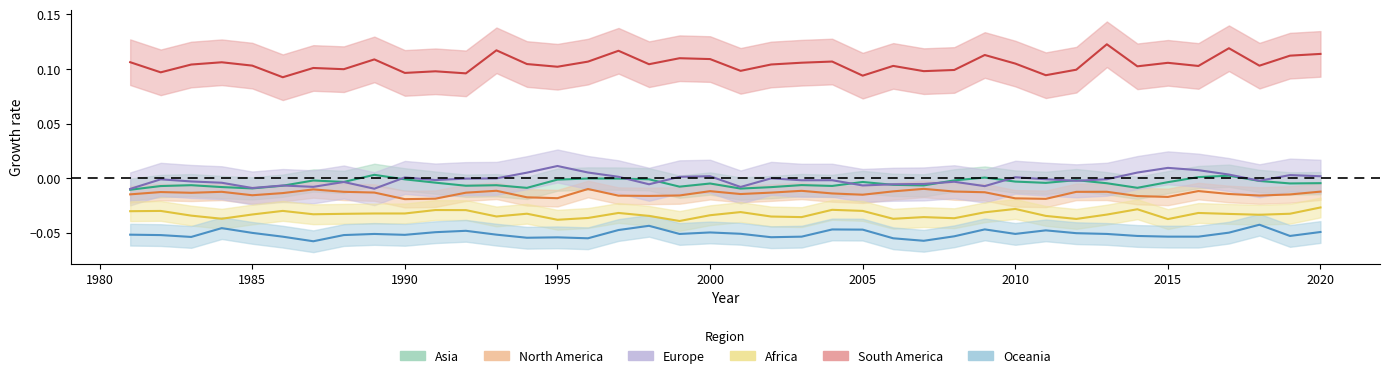

True or false: Oceania and North America intersect in this chart.

False